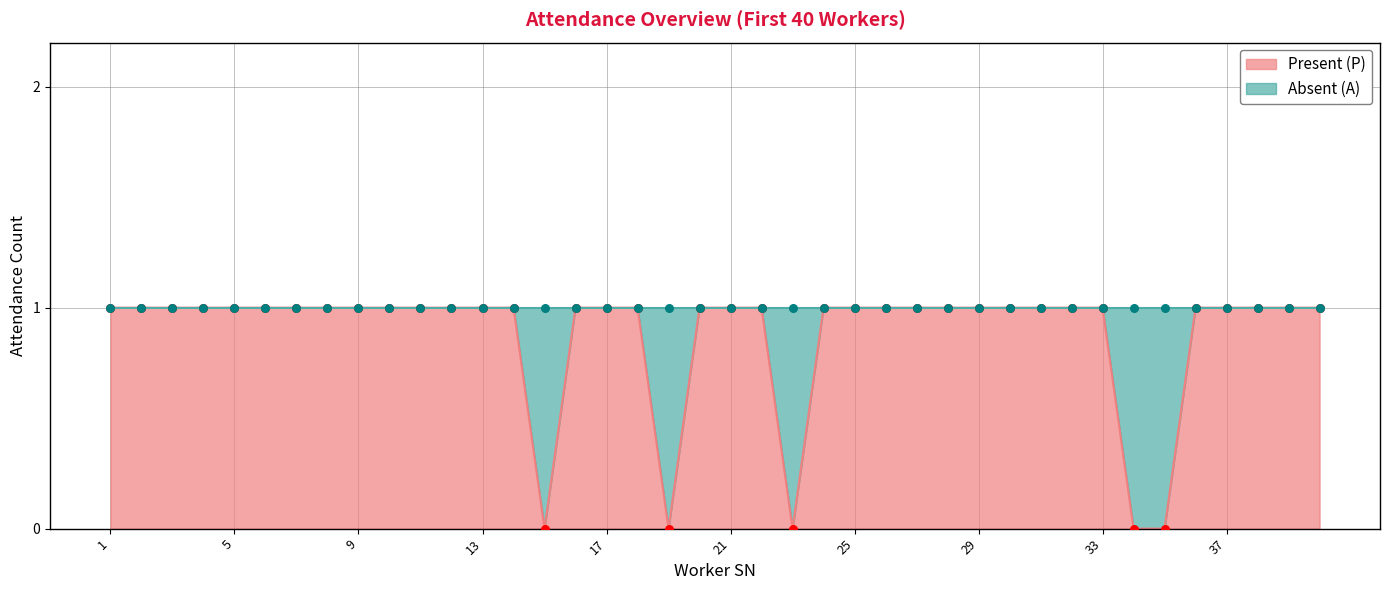

Is the value of Present (P) at 14 greater than the value of Absent (A) at 22?

No